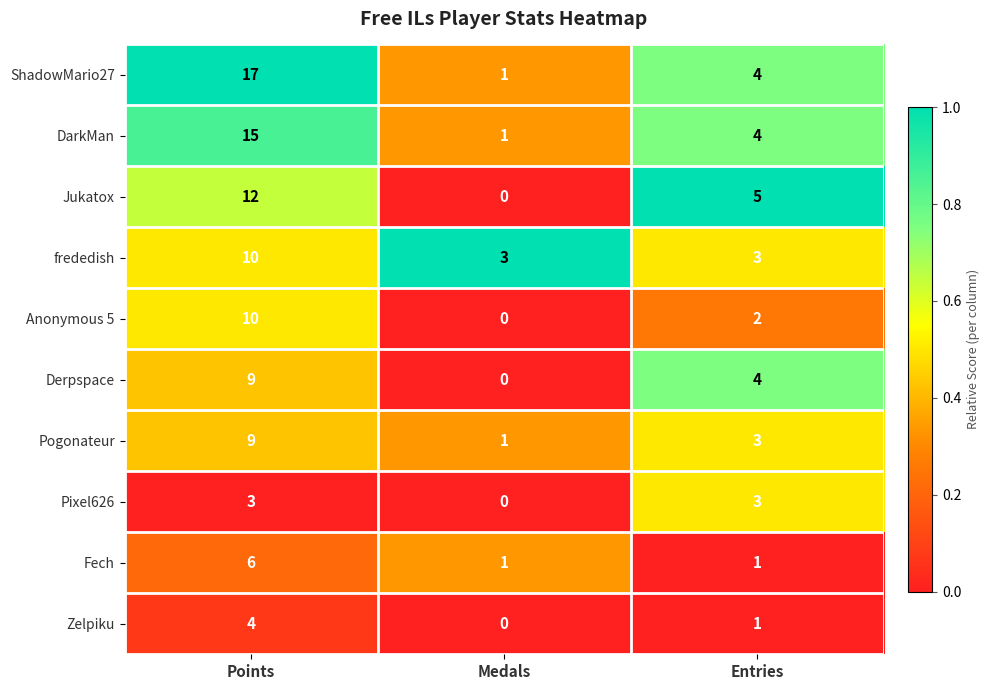

Reading right to left, what are all the values shown in this chart?

ShadowMario27: 4	1	17
DarkMan: 4	1	15
Jukatox: 5	0	12
frededish: 3	3	10
Anonymous 5: 2	0	10
Derpspace: 4	0	9
Pogonateur: 3	1	9
Pixel626: 3	0	3
Fech: 1	1	6
Zelpiku: 1	0	4